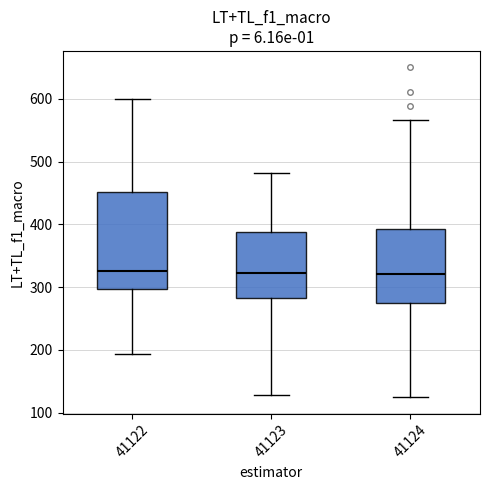

Which box is the tallest, from its lower edge to its upper edge?

41122